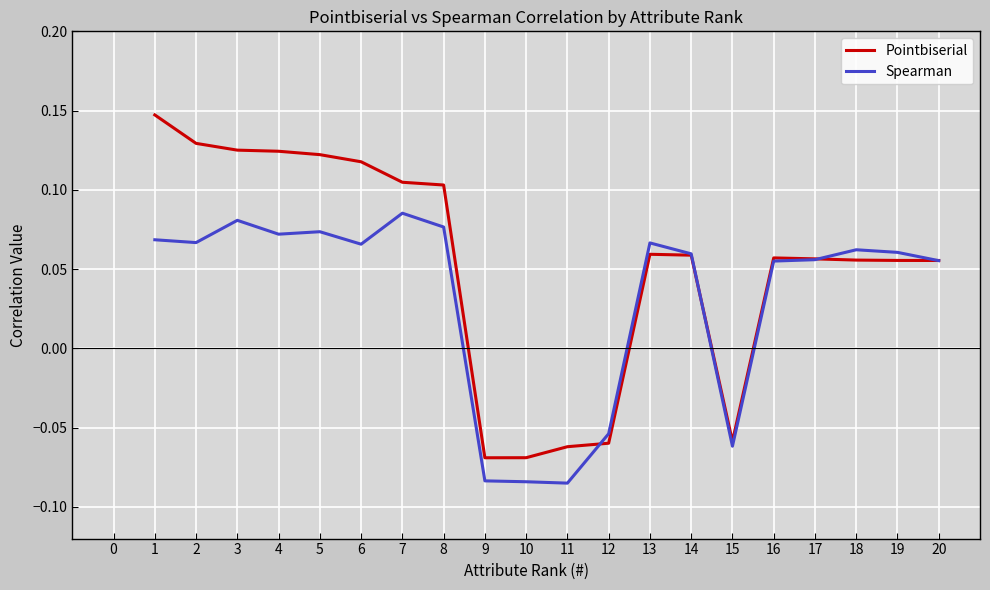

Is it true that Spearman equals 0.1 at 18?

True